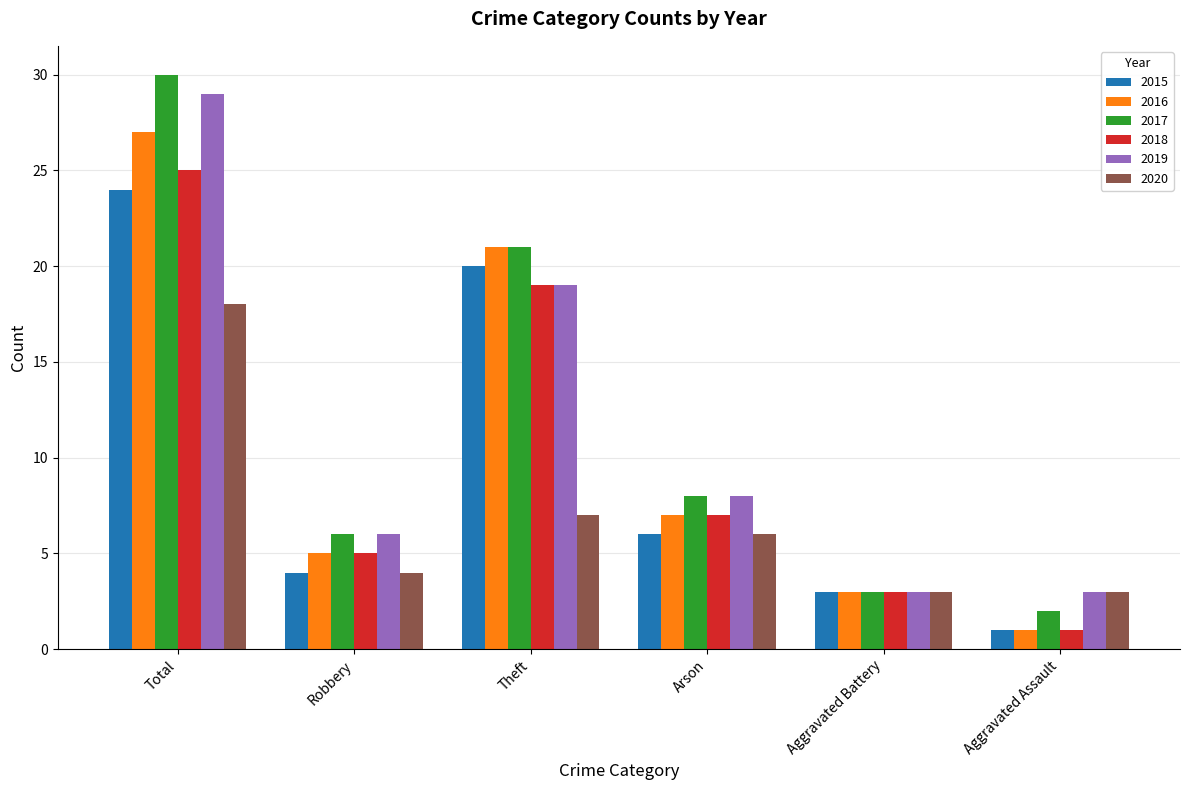

Reading left to right, what are all the values shown in this chart?

2015: Total=24	Robbery=4	Theft=20	Arson=6	Aggravated Battery=3	Aggravated Assault=1
2016: Total=27	Robbery=5	Theft=21	Arson=7	Aggravated Battery=3	Aggravated Assault=1
2017: Total=30	Robbery=6	Theft=21	Arson=8	Aggravated Battery=3	Aggravated Assault=2
2018: Total=25	Robbery=5	Theft=19	Arson=7	Aggravated Battery=3	Aggravated Assault=1
2019: Total=29	Robbery=6	Theft=19	Arson=8	Aggravated Battery=3	Aggravated Assault=3
2020: Total=18	Robbery=4	Theft=7	Arson=6	Aggravated Battery=3	Aggravated Assault=3